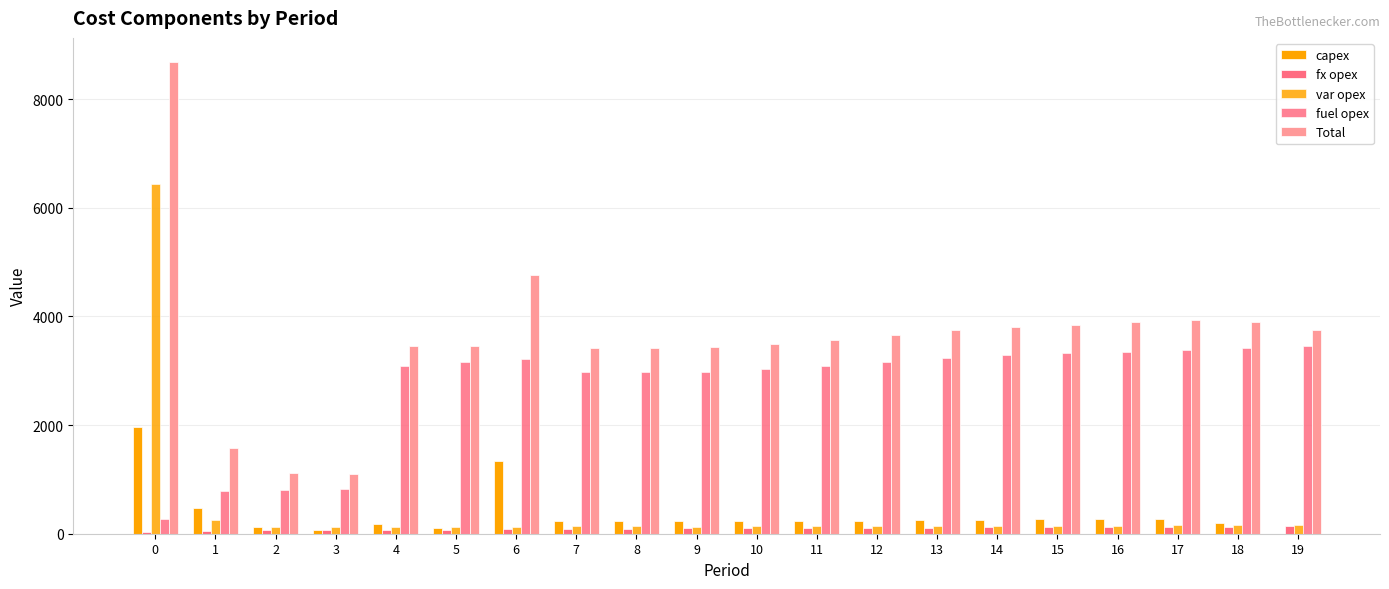

How many series are shown in this chart?

5